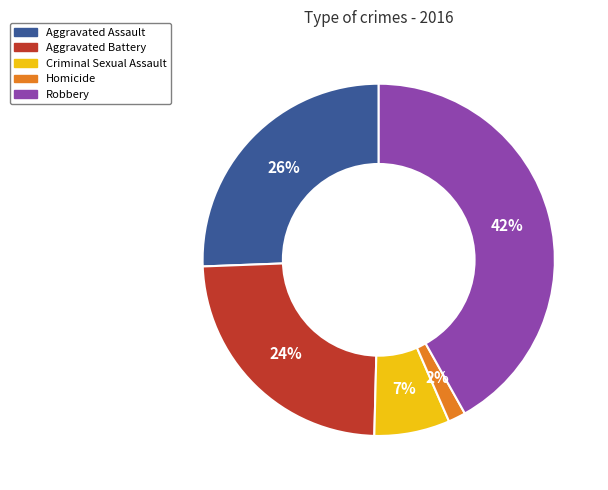

How many slices are in this pie chart?

5